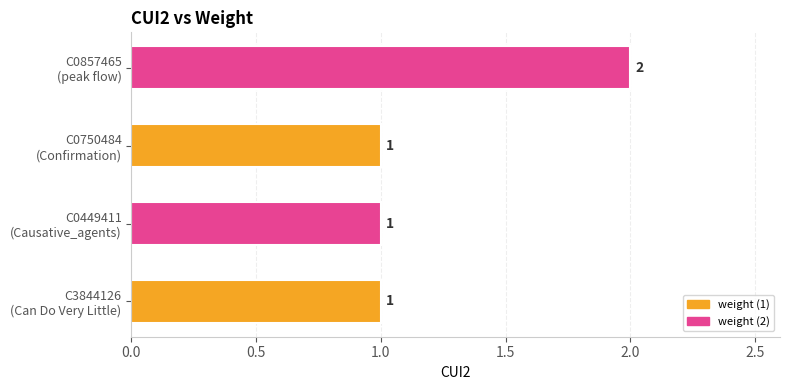

What is the sum of all values?

5